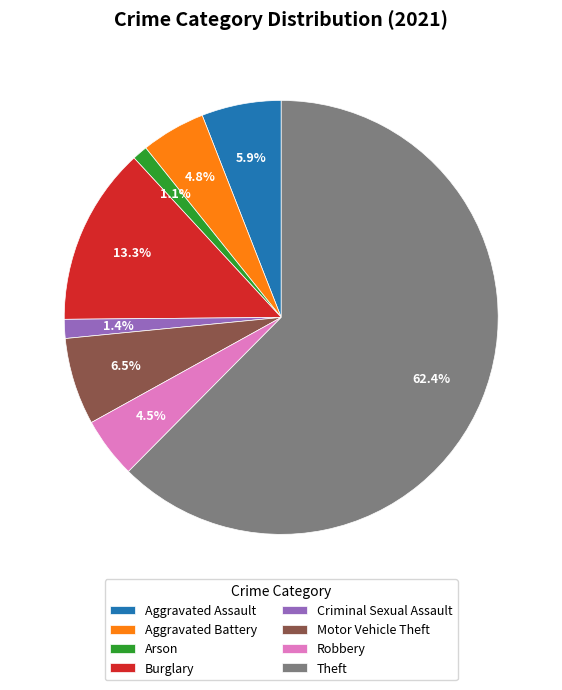

Approximately how many times larger is the value at Robbery compared to Burglary?

0.3